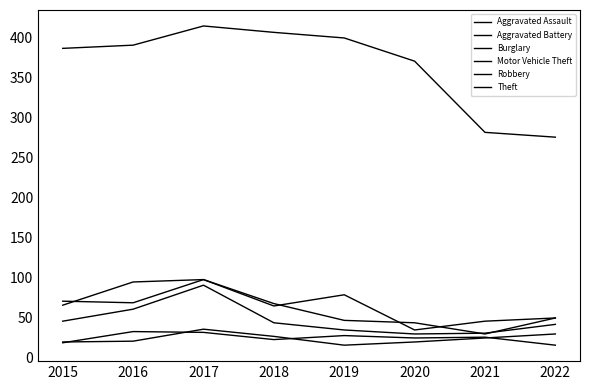

What is the sum of the Aggravated Battery values at 2020 and 2019?

34